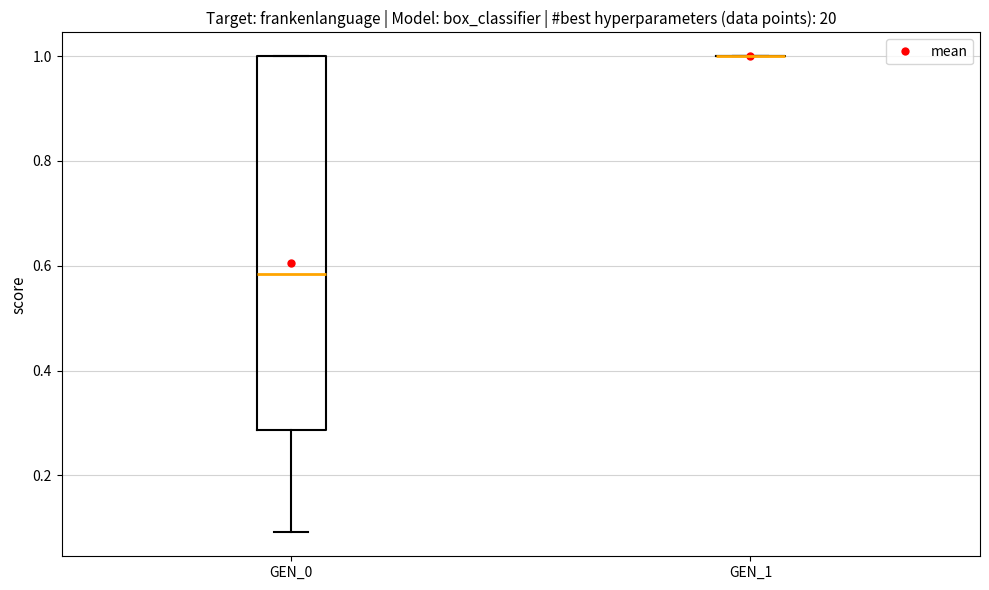

Comparing the boxes themselves (not the whiskers), which one is the tallest?

GEN_0